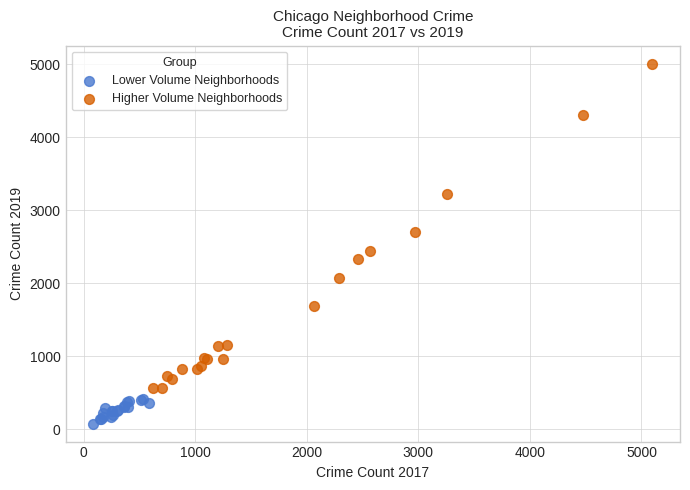

Which series contains the highest Y value?

Higher Volume Neighborhoods